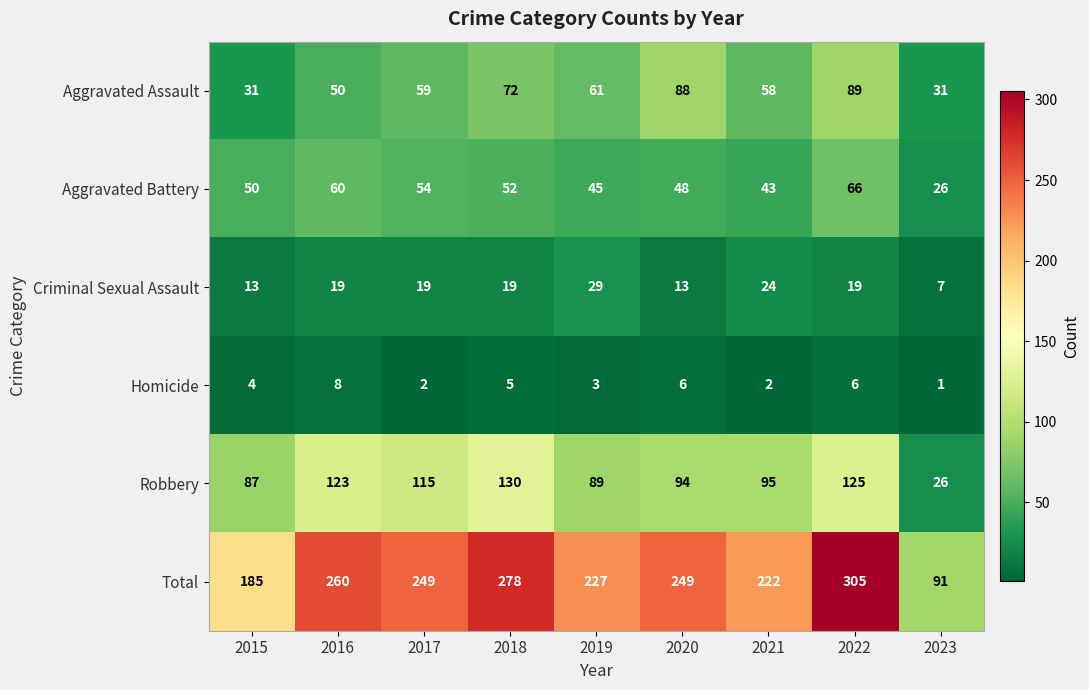

What is the sum of the Total values at 2023 and 2022?

396